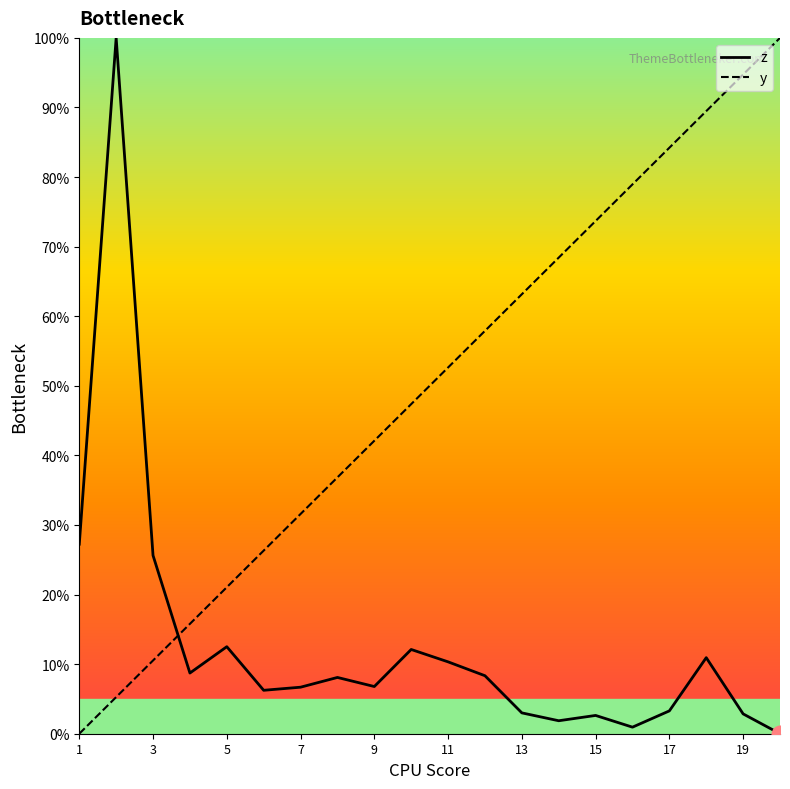

List the series in order of their overall mean, highest first.

y, z